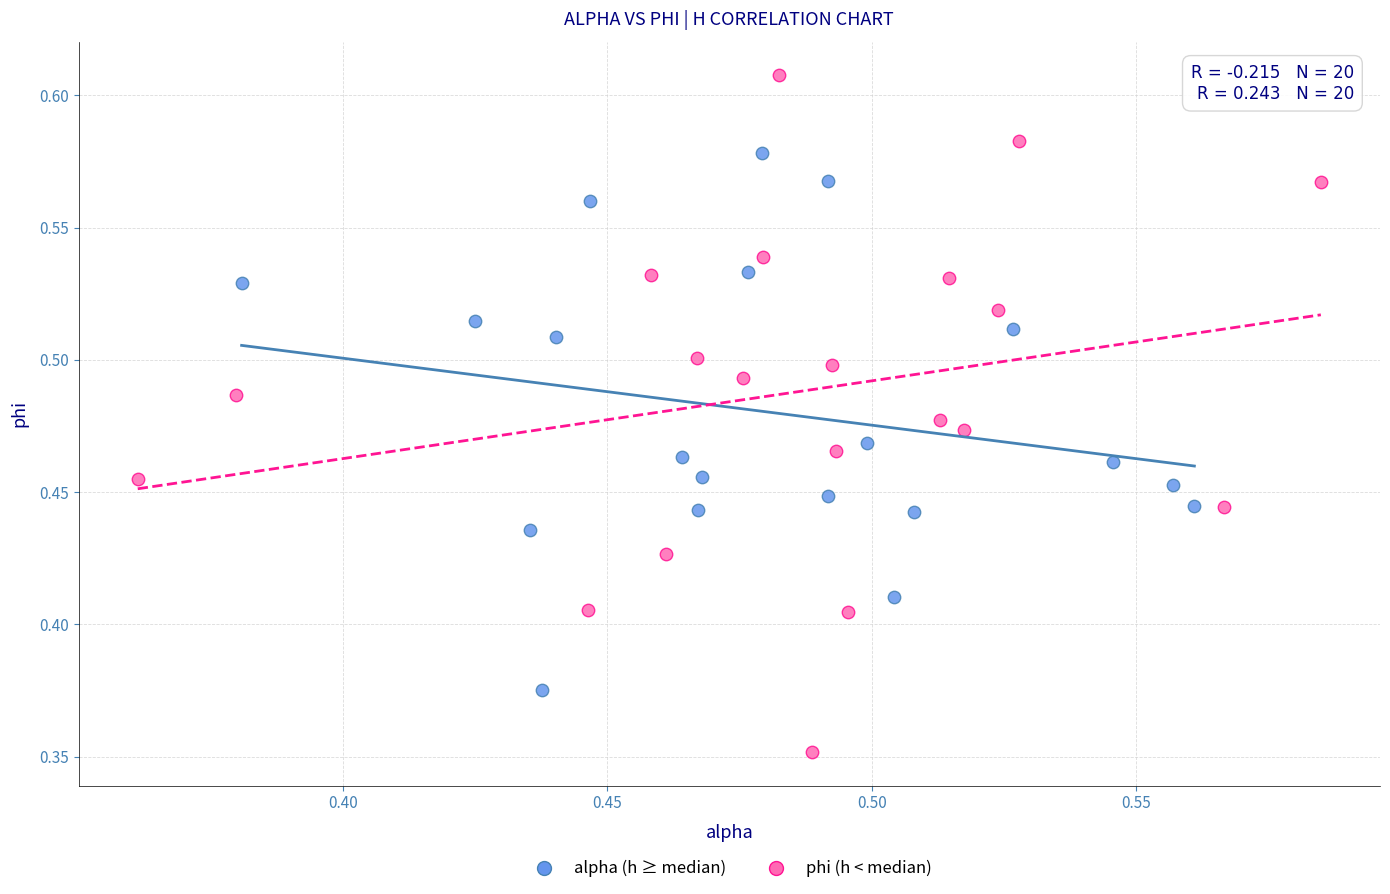

Which series reaches the maximum Y coordinate?

phi (h < median)